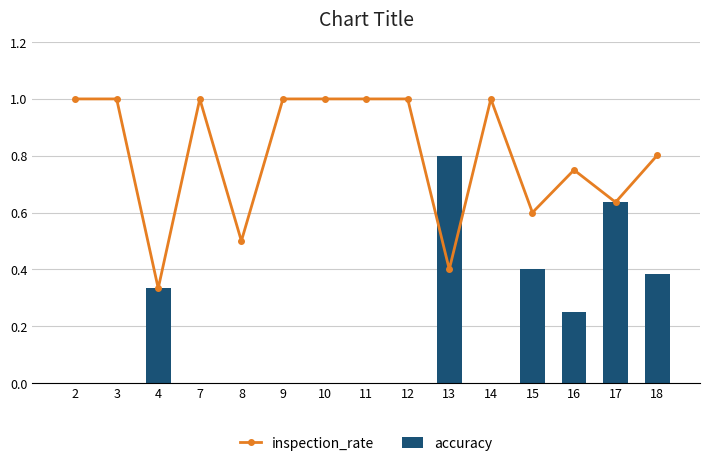

What is the sum of all accuracy values?

2.8